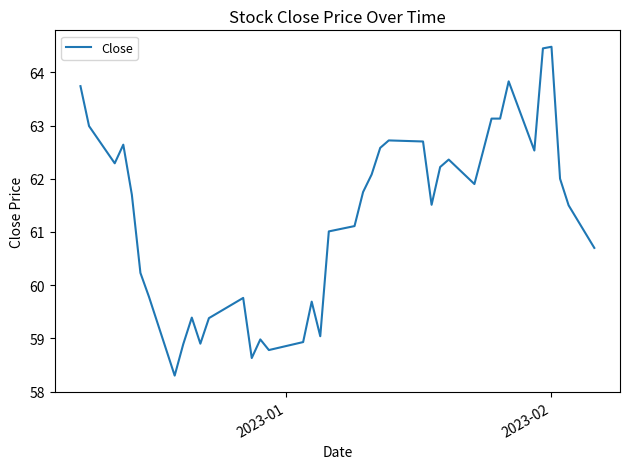

What is the difference between the maximum and minimum values?

6.2